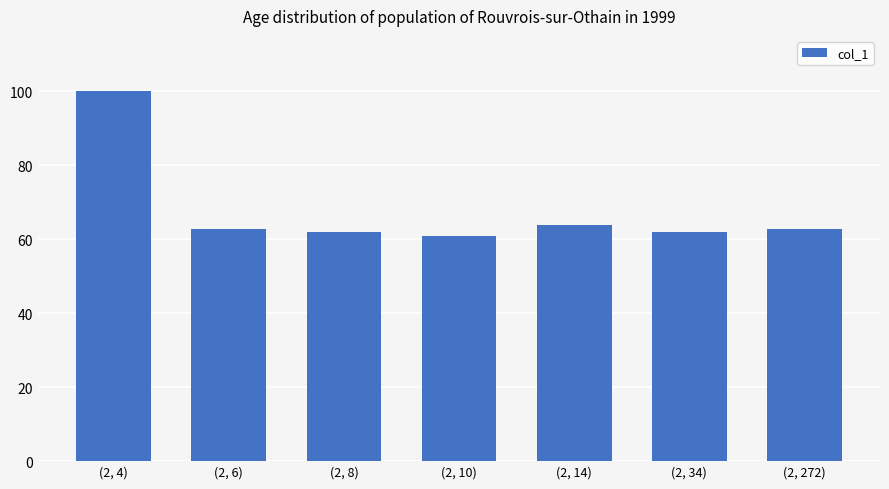

Does the chart contain any negative values?

No